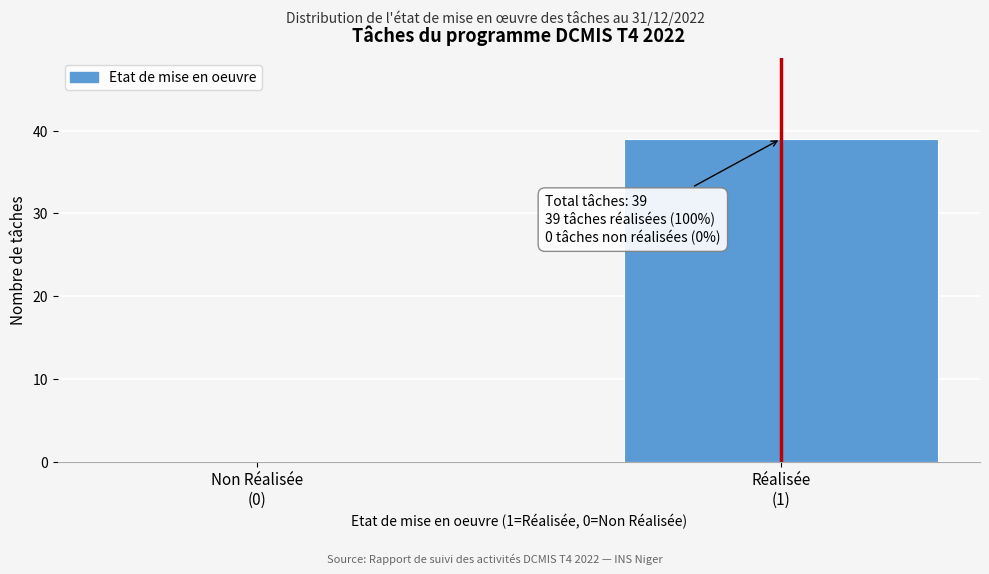

What is the greatest value displayed?

39